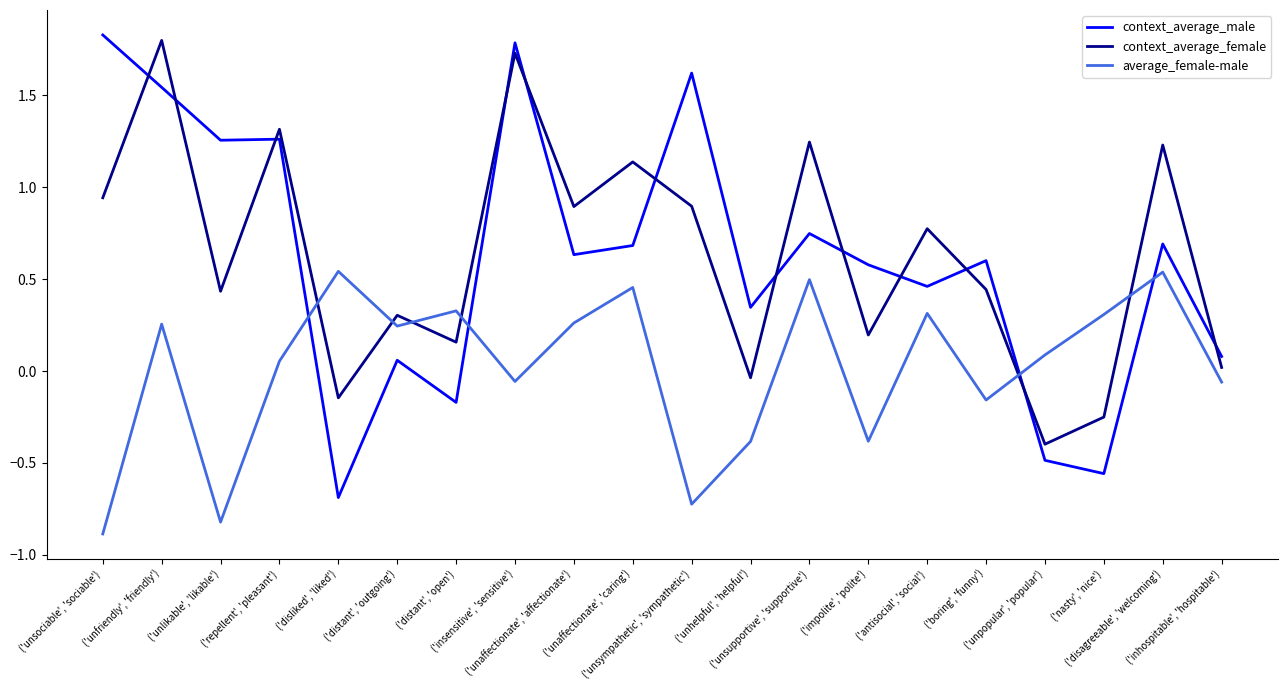

Which series has the largest range (max minus min)?

context_average_male